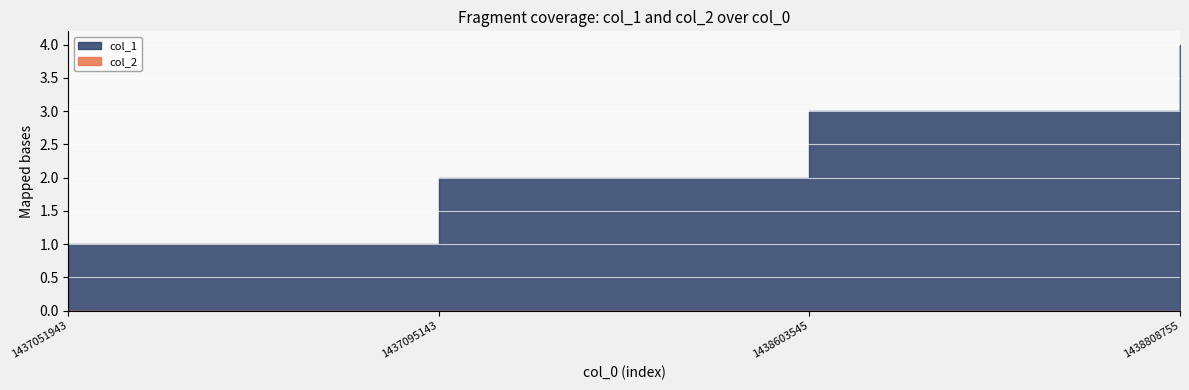

Is the value of col_2 at 1438808755 greater than the value of col_1 at 1437095143?

No